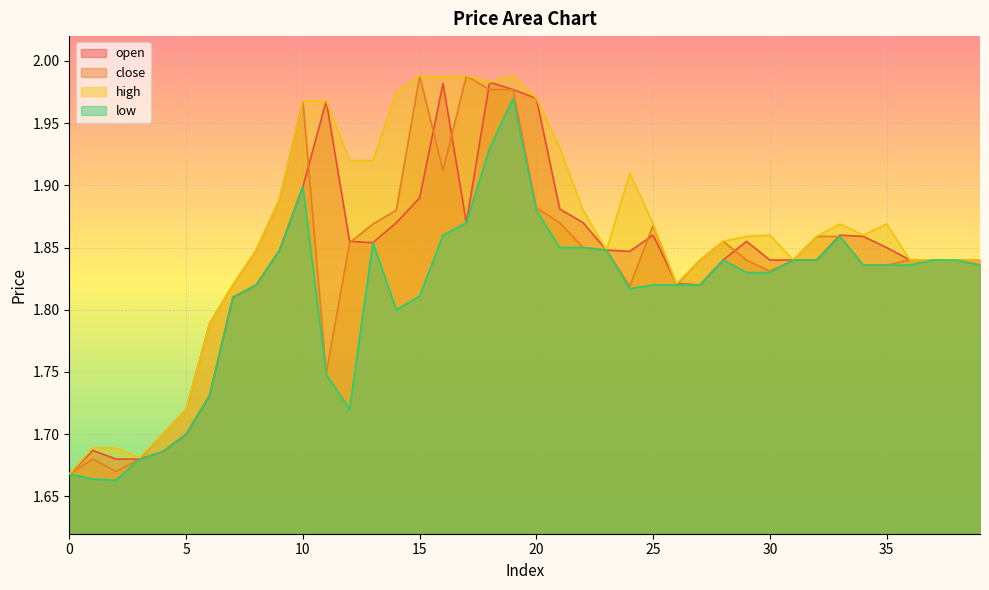

True or false: close and low cross at least once.

False